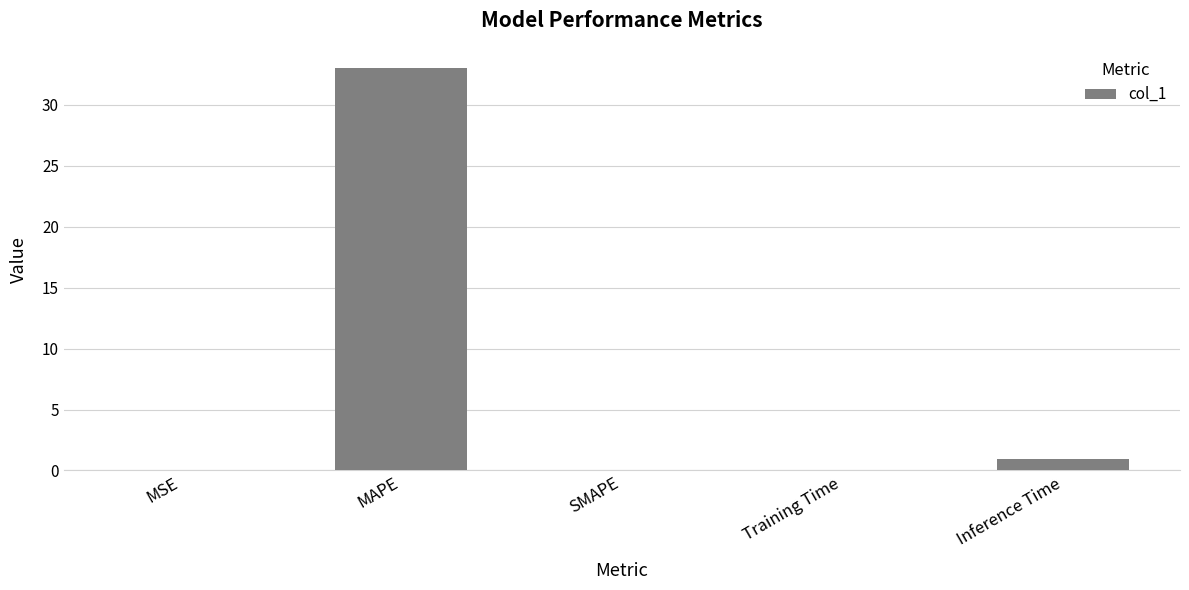

How many data points does each series have?

5